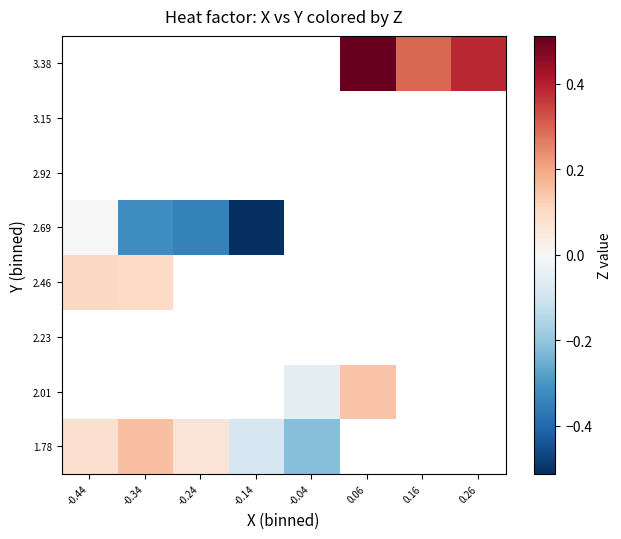

How many series are shown in this chart?

8